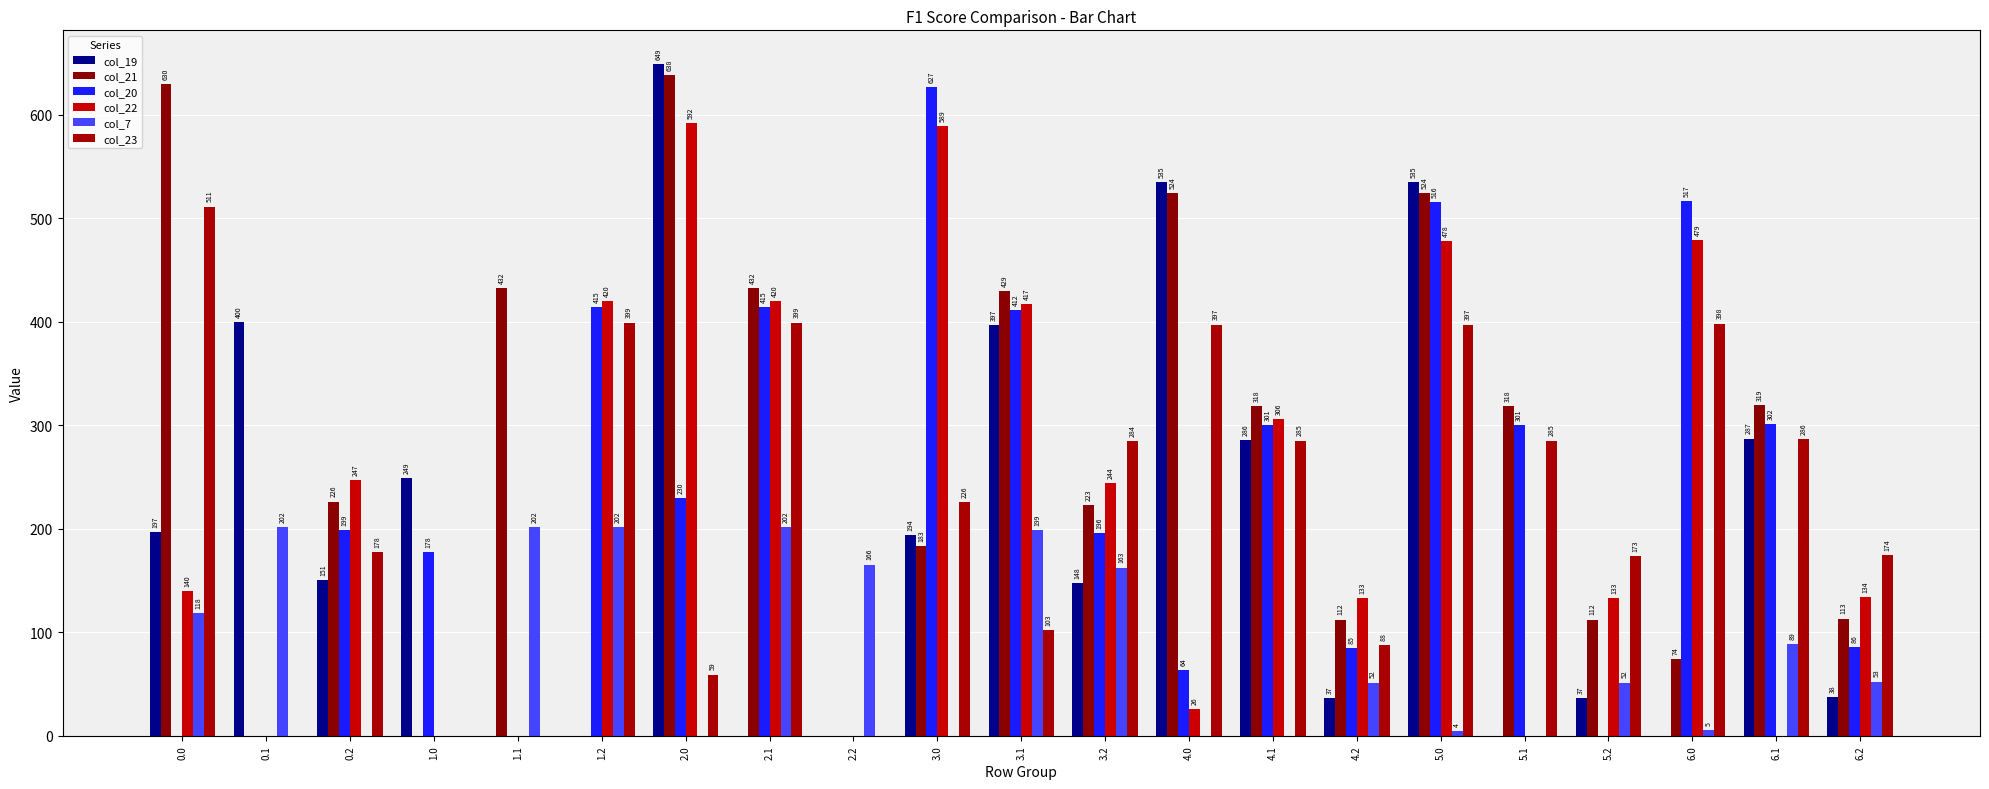

The value of col_20 at 4.1 is 86.0. True or false?

False